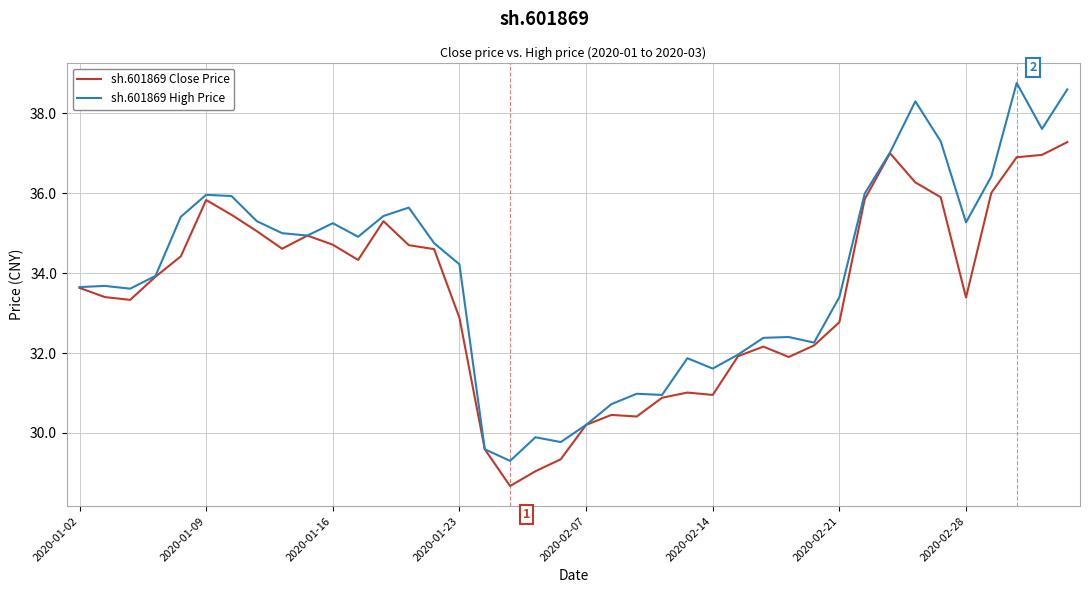

Which series has the largest range (max minus min)?

sh.601869 High Price